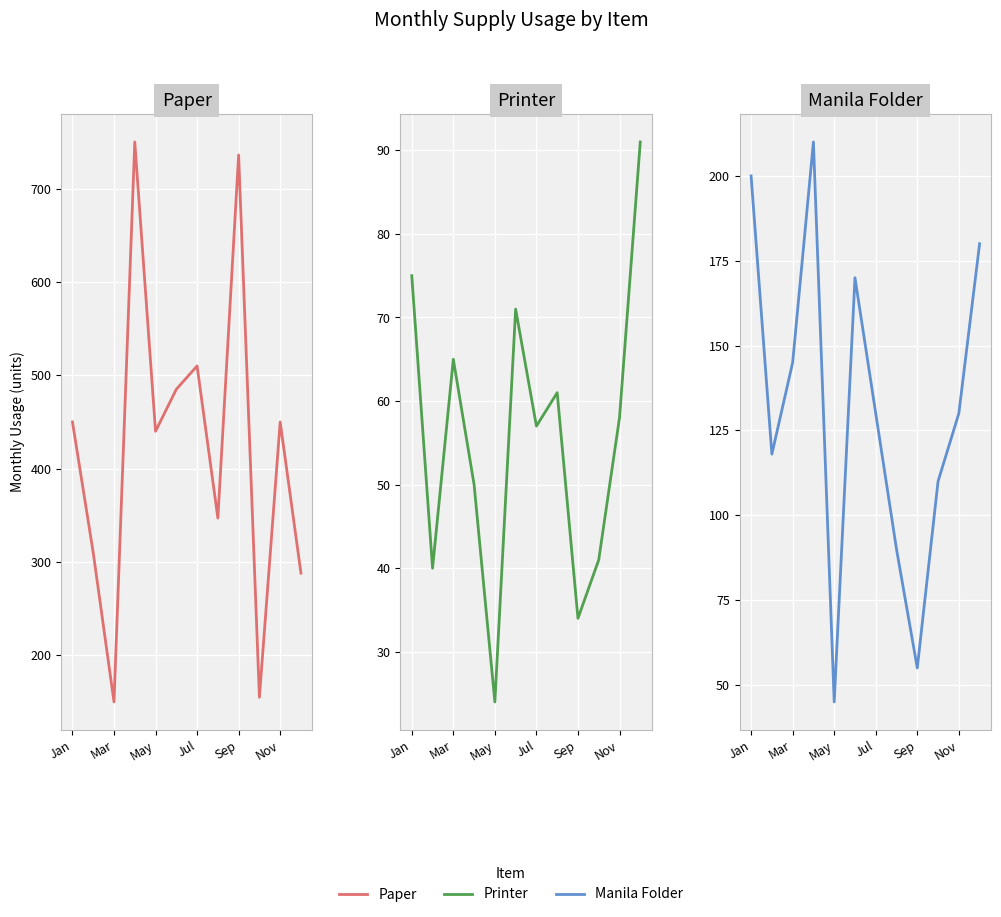

Where does the Manila Folder series first go above 130?

Jan